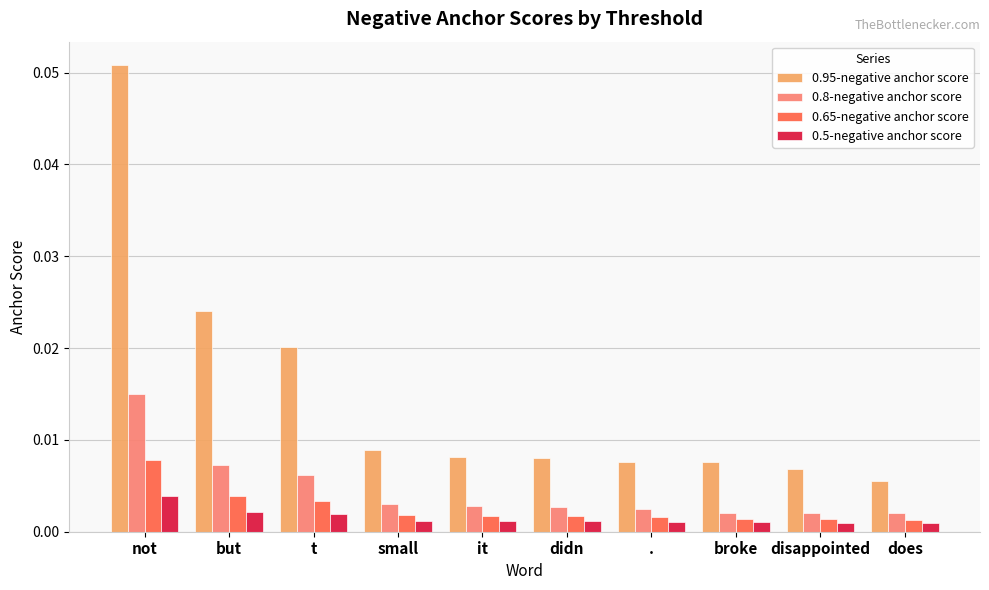

Where is 0.95-negative anchor score nearest to the value 0?

does